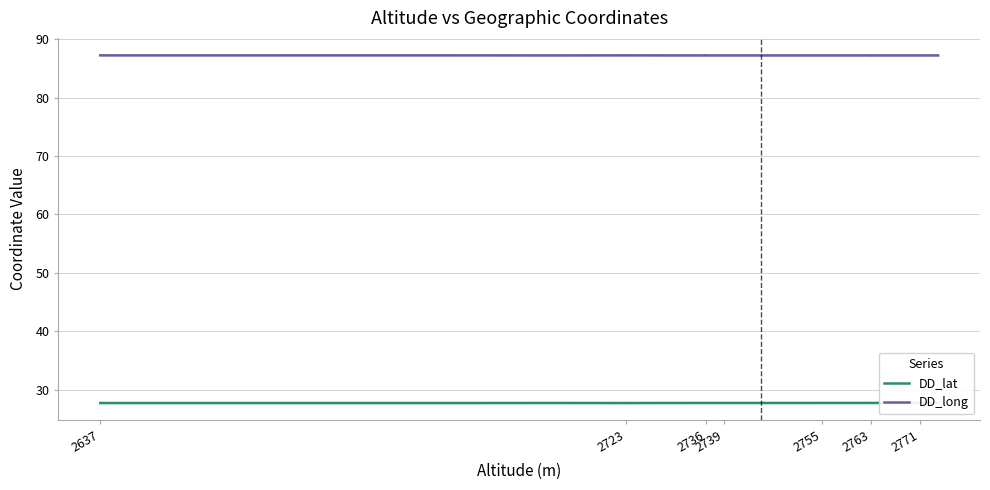

What position from the left is 2723?

2